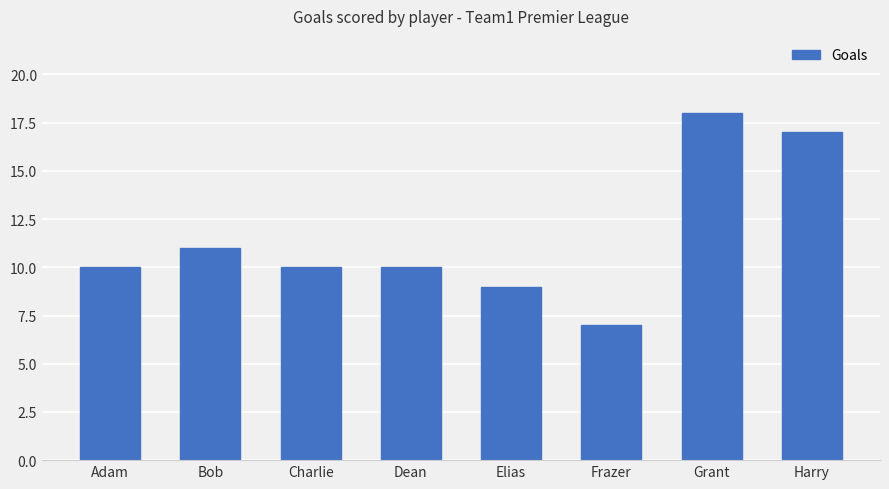

What is the smallest value displayed?

7